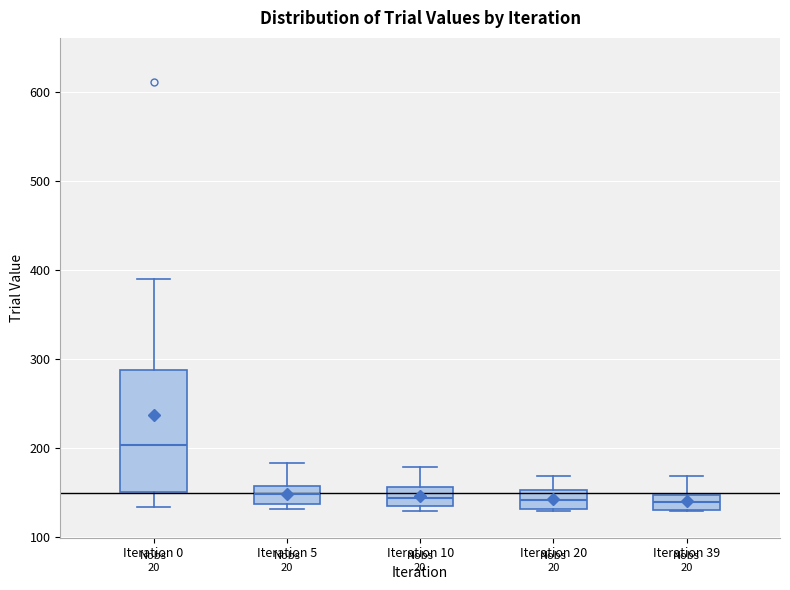

Comparing the boxes themselves (not the whiskers), which one is the tallest?

Iteration 0